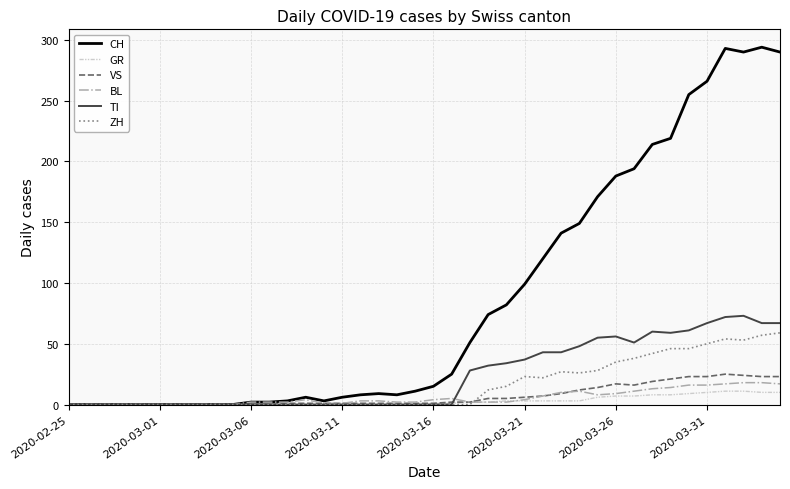

Which series has the largest total across all categories?

CH